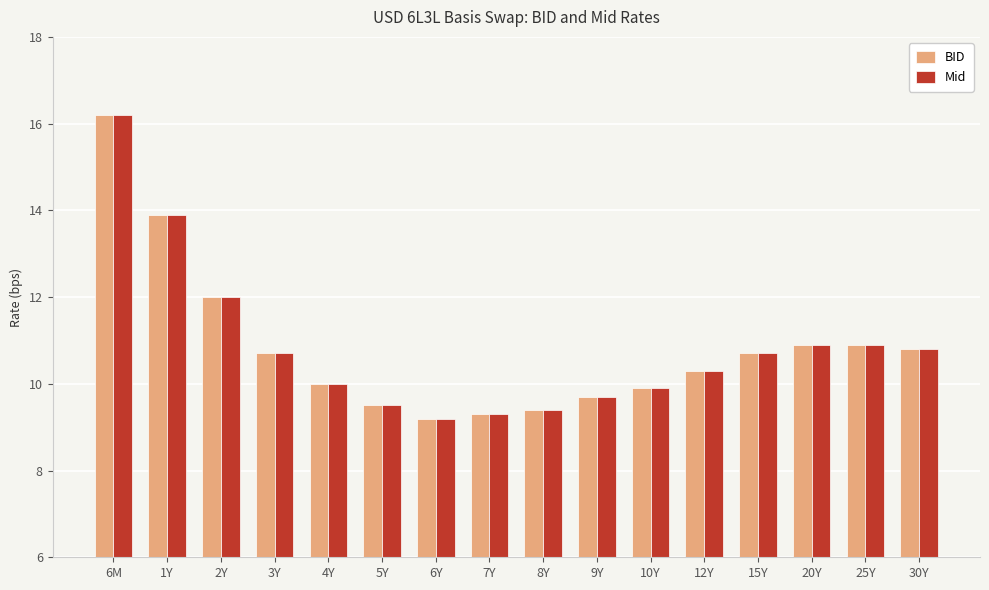

What is the difference between the BID values at 9Y and 20Y?

1.2